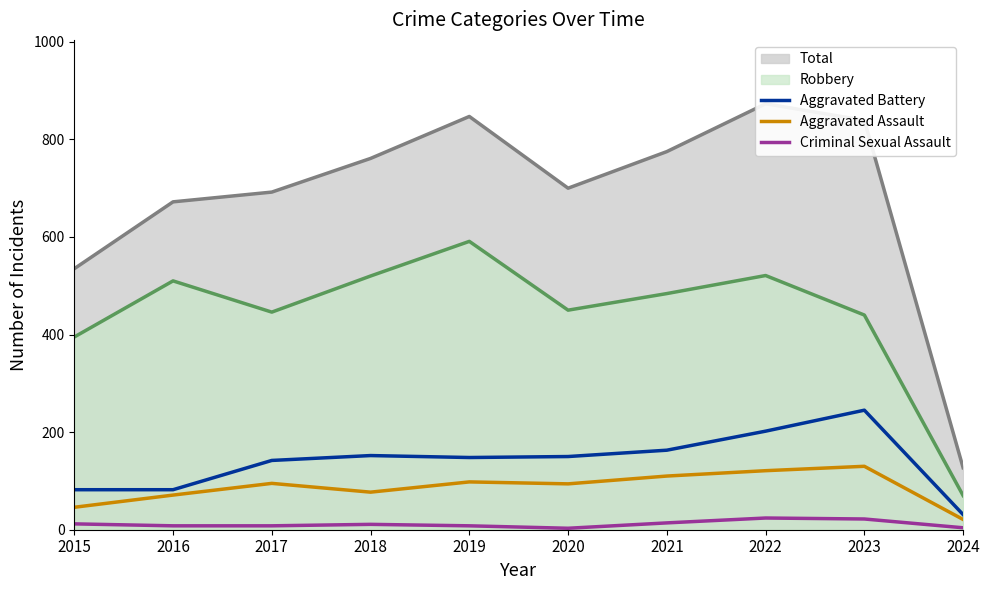

True or false: Aggravated Battery has more than 2 points higher than both neighbors.

False